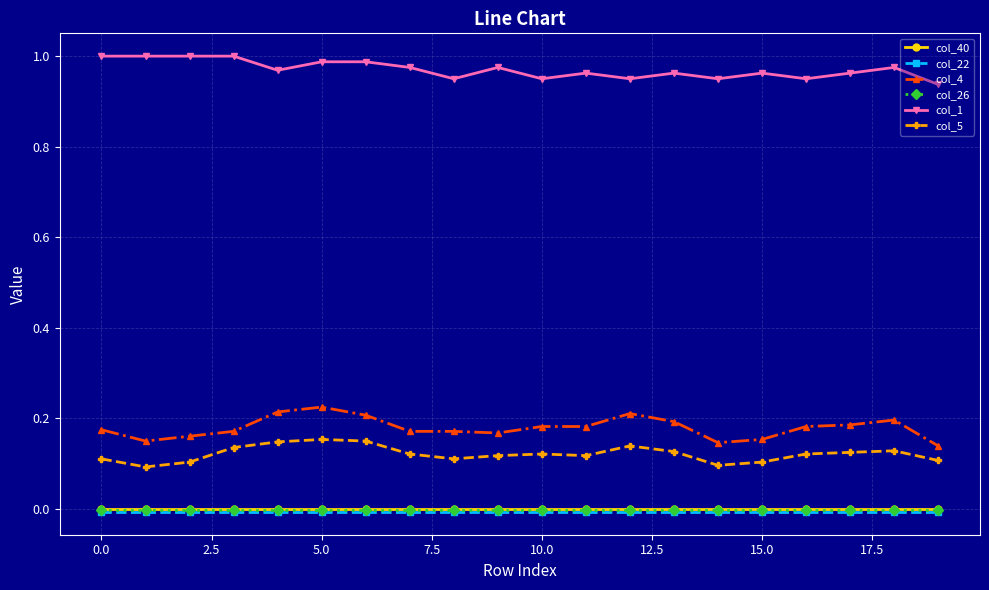

Which series has the largest range (max minus min)?

col_4